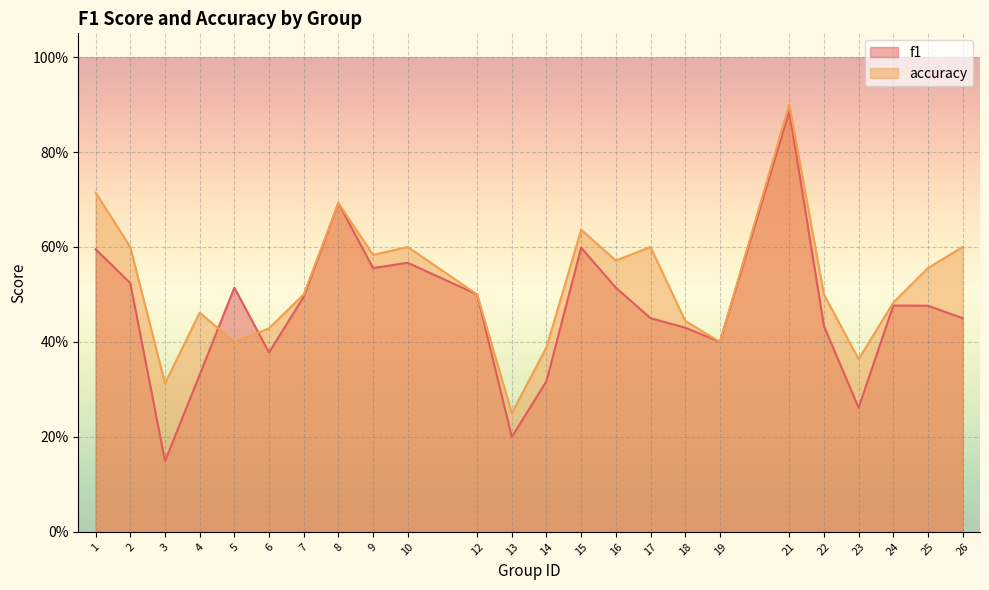

What is the difference between the f1 values at 15 and 6?

0.2